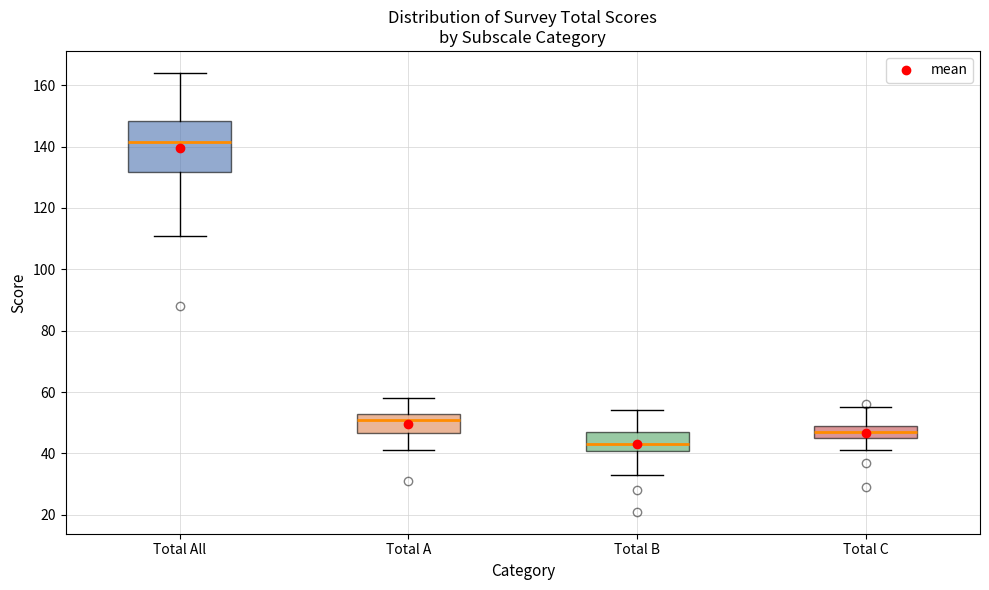

Reading left to right, transcribe this box plot: for each box, give where its median line is, the range the box spans, and where its two whiskers end, as read against the y-axis. The values are not printed on the chart, so give them approximately, as read against the axis.

Total All: median 142, box 132 to 148, whiskers 112 to 164
Total A: median 52, box 46 to 54, whiskers 42 to 58
Total B: median 44, box 40 to 48, whiskers 34 to 54
Total C: median 48, box 46 to 50, whiskers 42 to 56